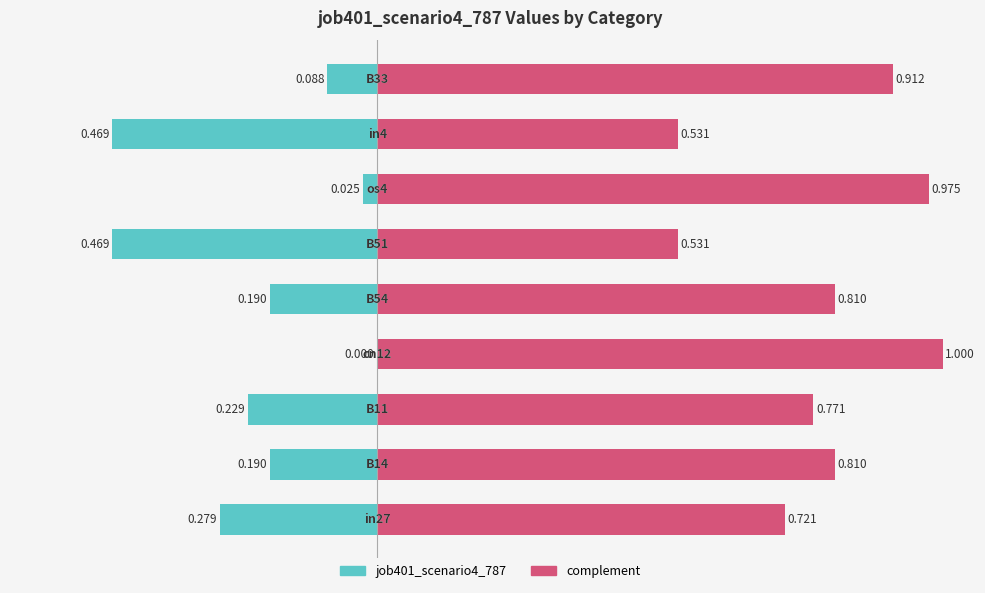

How many data points does each series have?

9